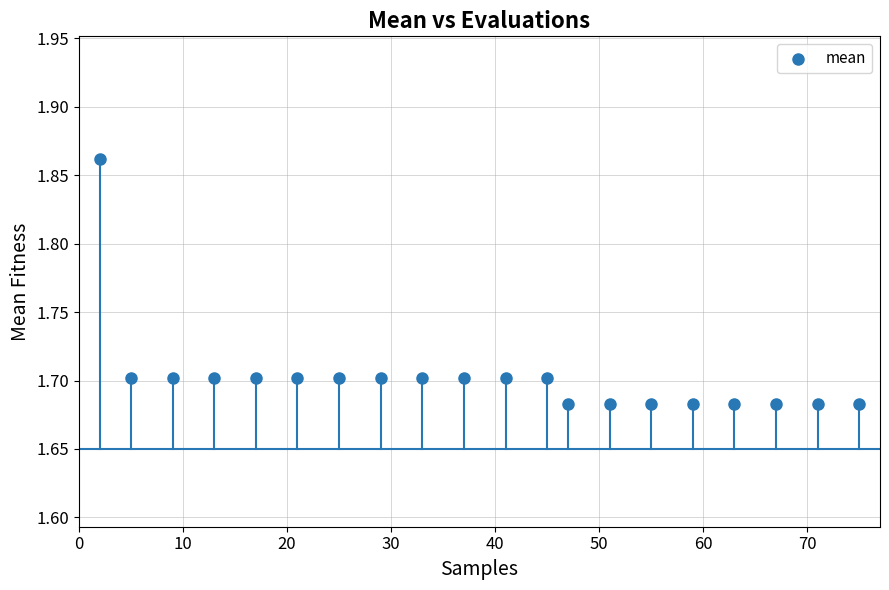

What is the range of X values (max minus min)?

73.0